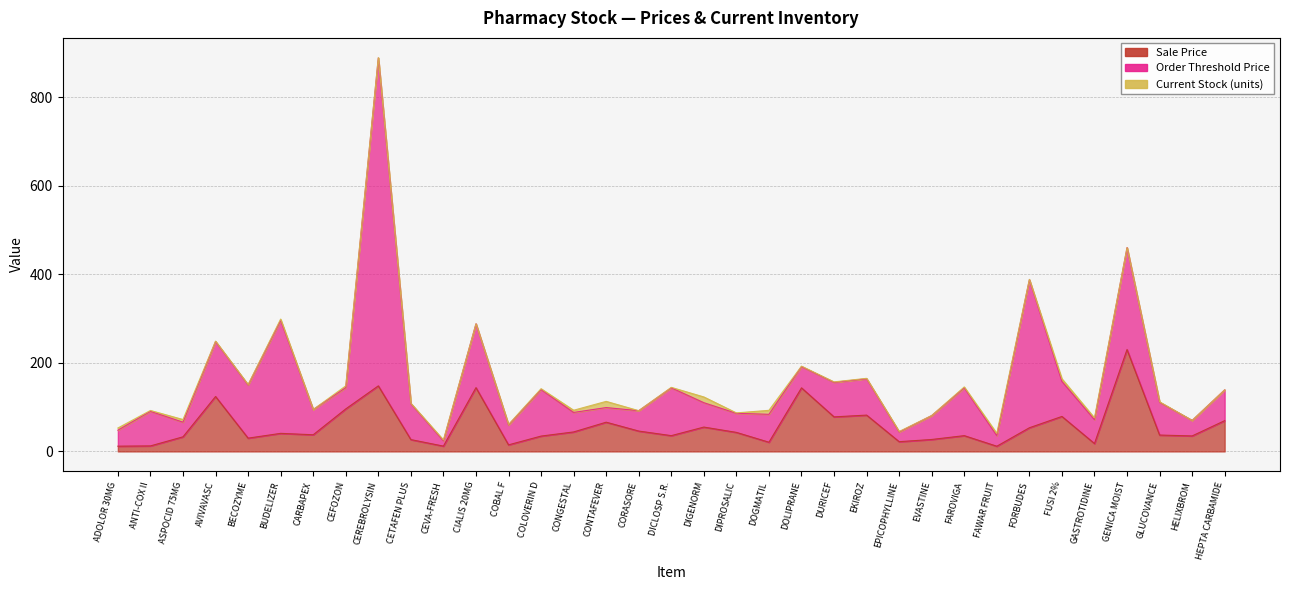

True or false: Sale Price has more than 1 interior local peaks.

True